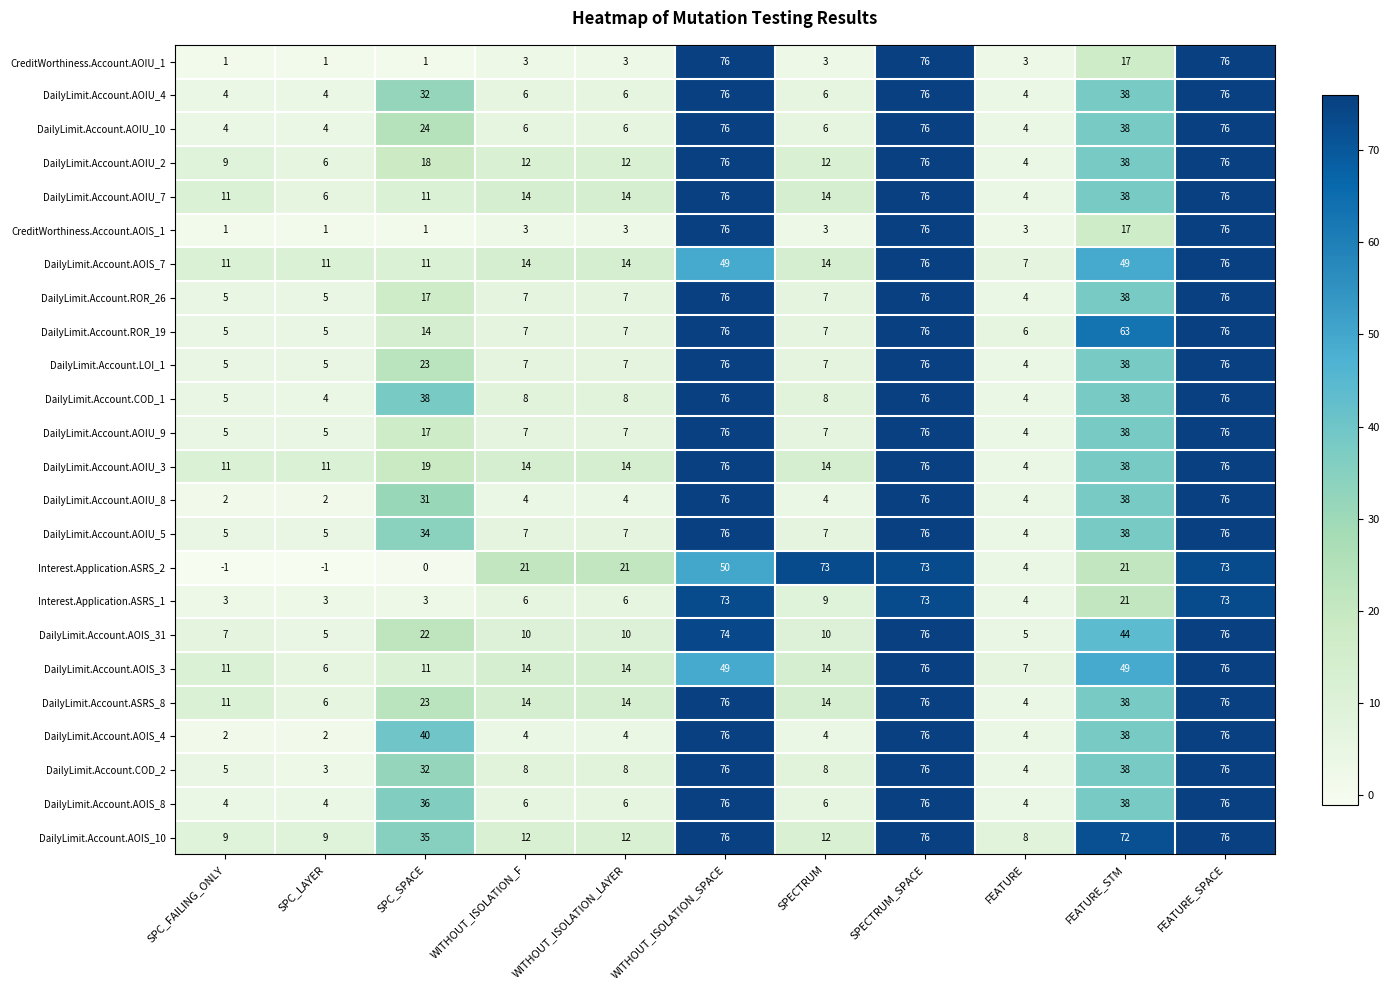

What is the difference between the highest and lowest values at WITHOUT_ISOLATION_SPACE?

27